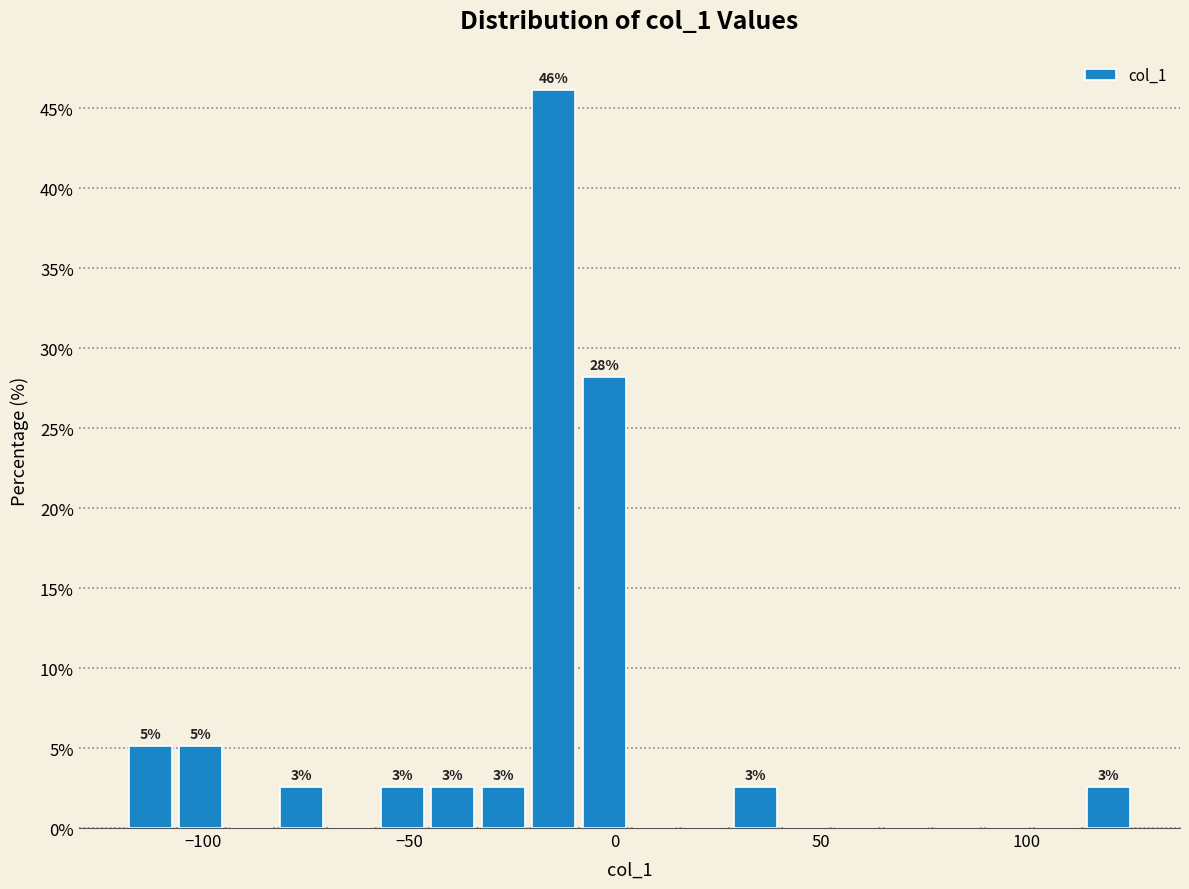

Around what value on the x-axis is the tallest bar? Give the approximate position of its centre, as read against the axis.

-15